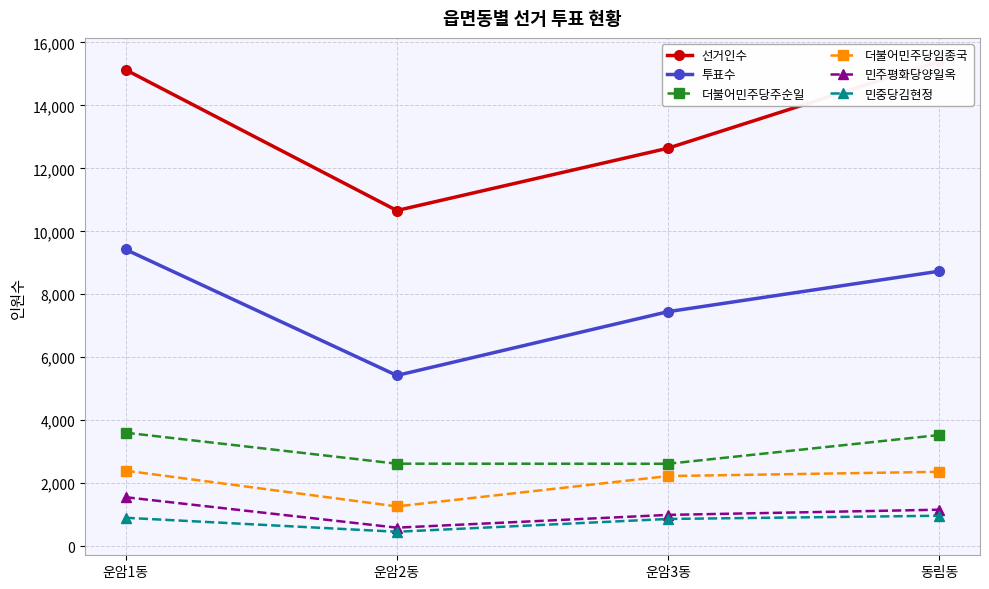

True or false: 더불어민주당주순일 and 더불어민주당임종국 cross at least once.

False